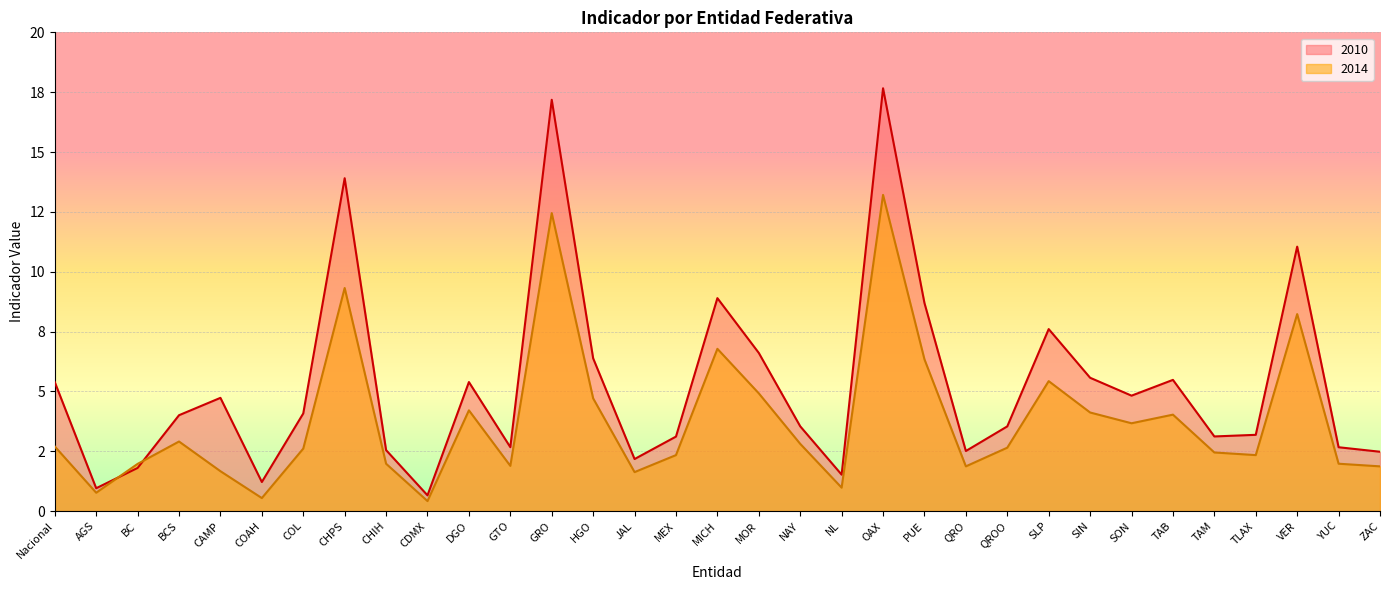

What is the difference between the highest and lowest values at MEX?

0.8